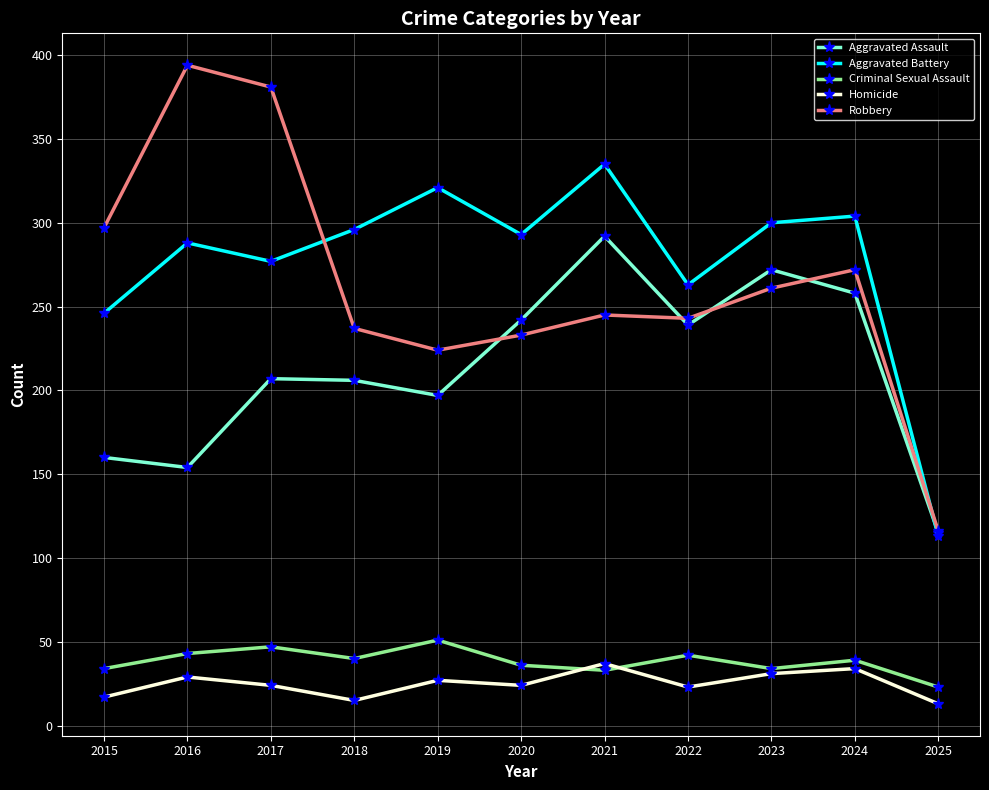

True or false: Aggravated Assault and Criminal Sexual Assault cross at least once.

False